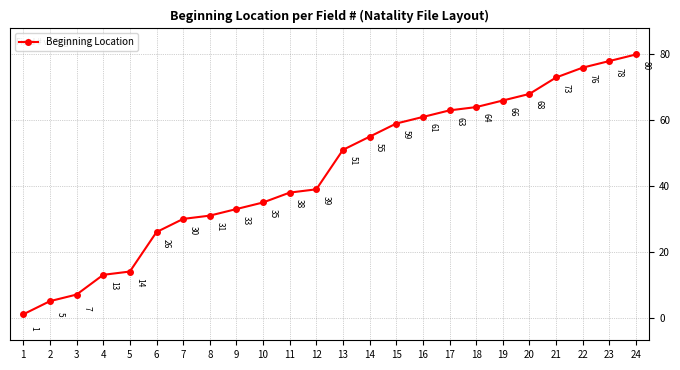

Does the chart have visible grid lines?

Yes